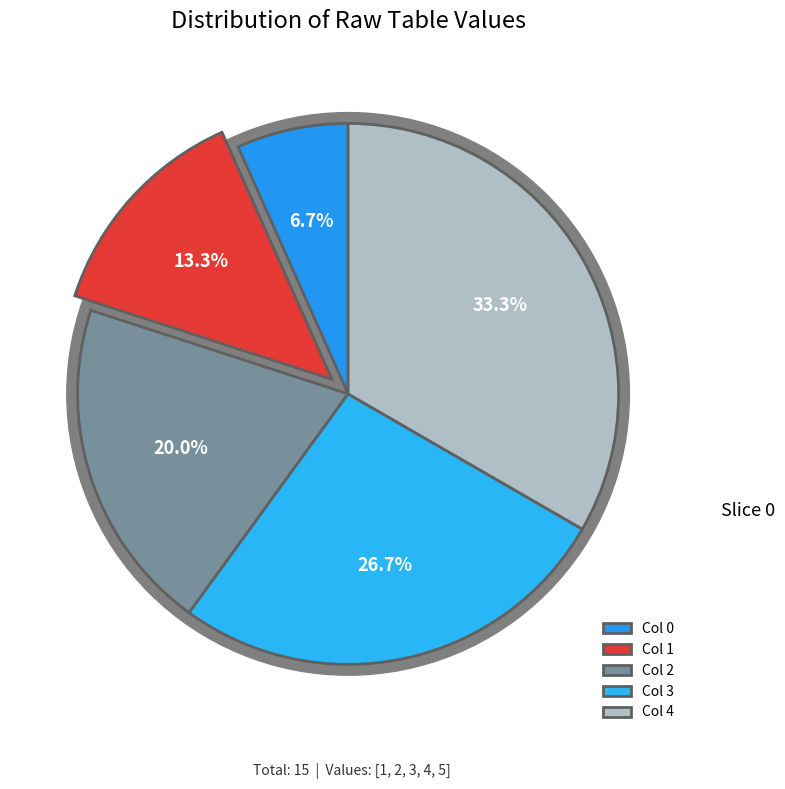

The 1 slice represents 7% of the pie. True or false?

False